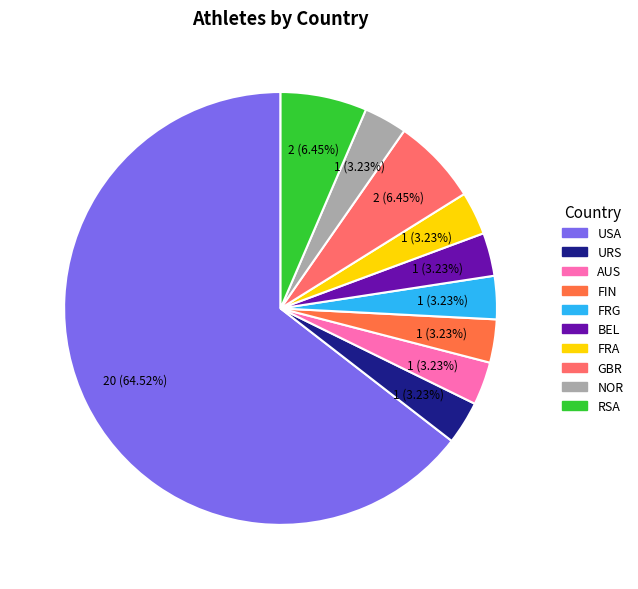

How many segments does this pie chart have?

10